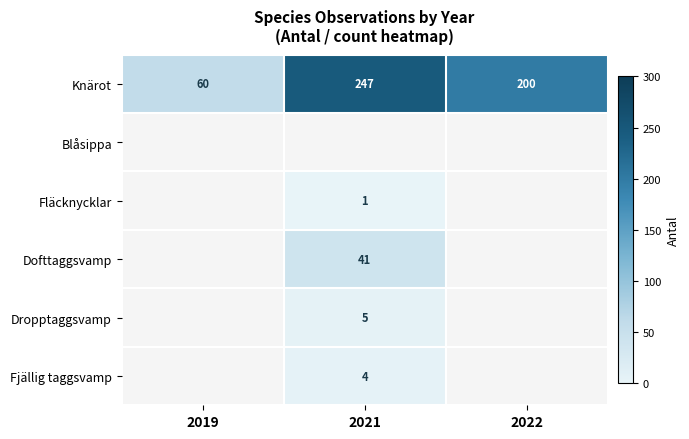

What is the difference between the maximum and second lowest values in the Knärot series?

47